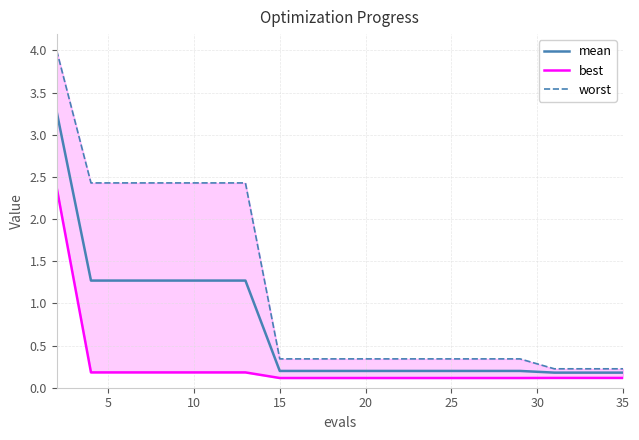

Reading right to left, extract all data points from this chart.

mean: 0.2	0.2	0.2	0.2	0.2	0.2	0.2	0.2	0.2	0.2	0.2	0.2	0.2	1.3	1.3	1.3	1.3	1.3	1.3	3.3
best: 0.1	0.1	0.1	0.1	0.1	0.1	0.1	0.1	0.1	0.1	0.1	0.1	0.1	0.2	0.2	0.2	0.2	0.2	0.2	2.4
worst: 0.2	0.2	0.2	0.3	0.3	0.3	0.3	0.3	0.3	0.3	0.3	0.3	0.3	2.4	2.4	2.4	2.4	2.4	2.4	4.0